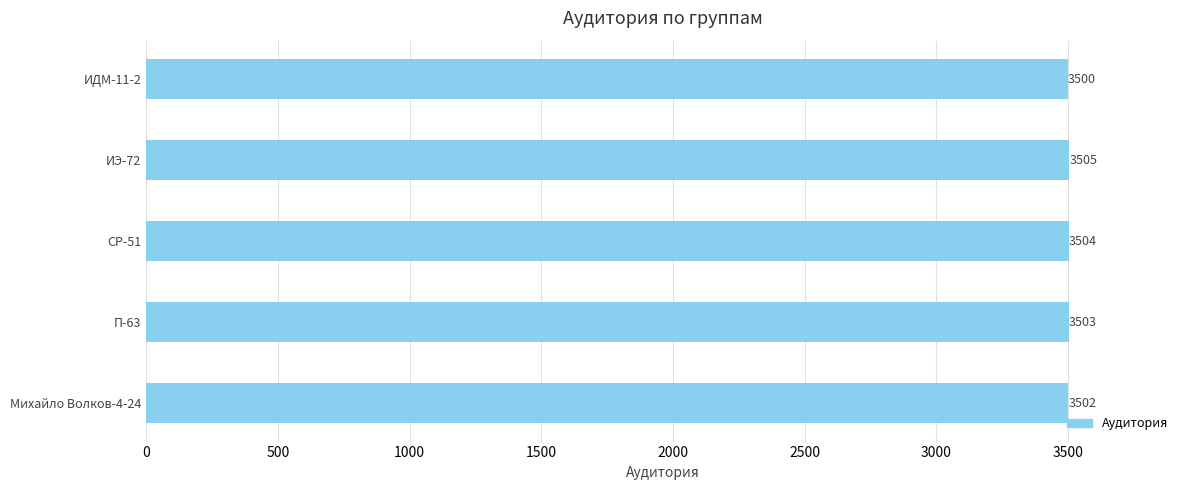

Rank the categories by value from lowest to highest.

ИДМ-11-2, Михайло Волков-4-24, П-63, СР-51, ИЭ-72